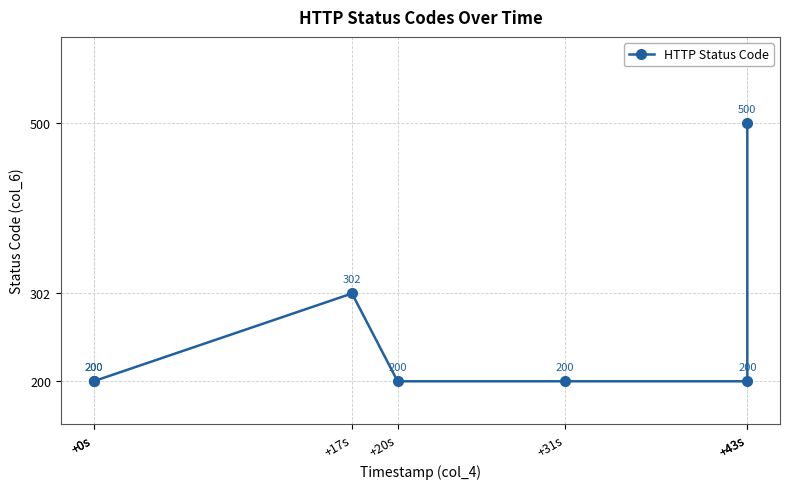

What is the value of the 4th point from the left?

200